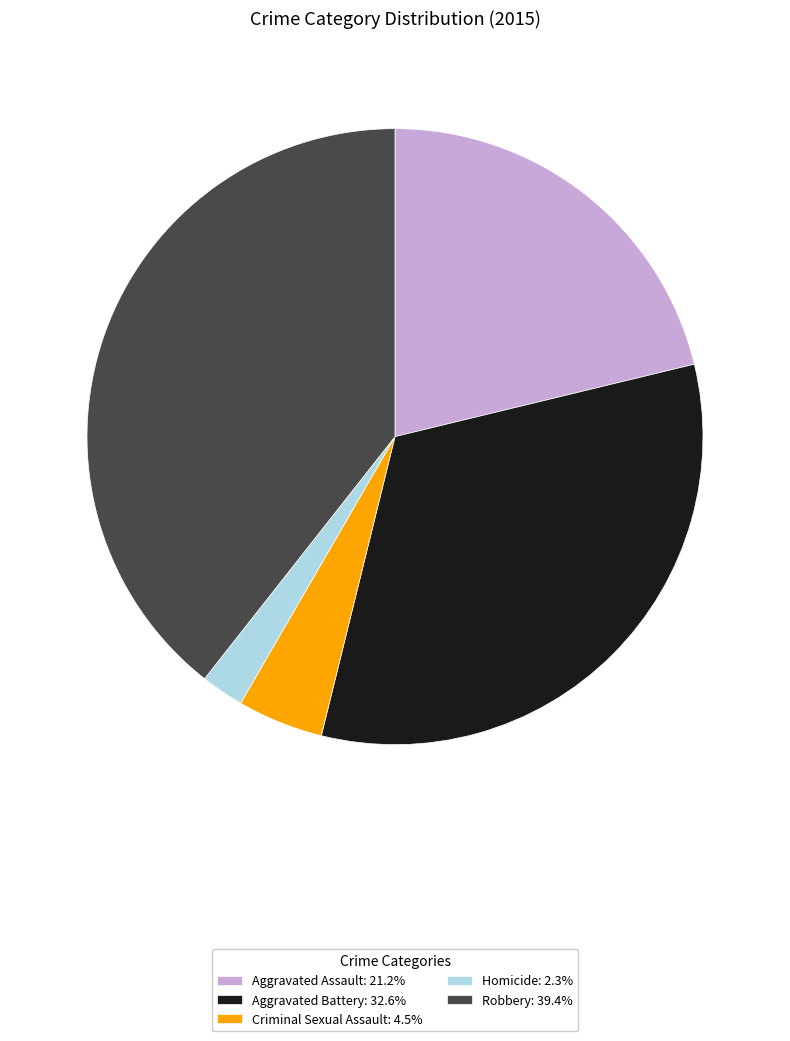

True or false: Criminal Sexual Assault accounts for 5% of the total.

True